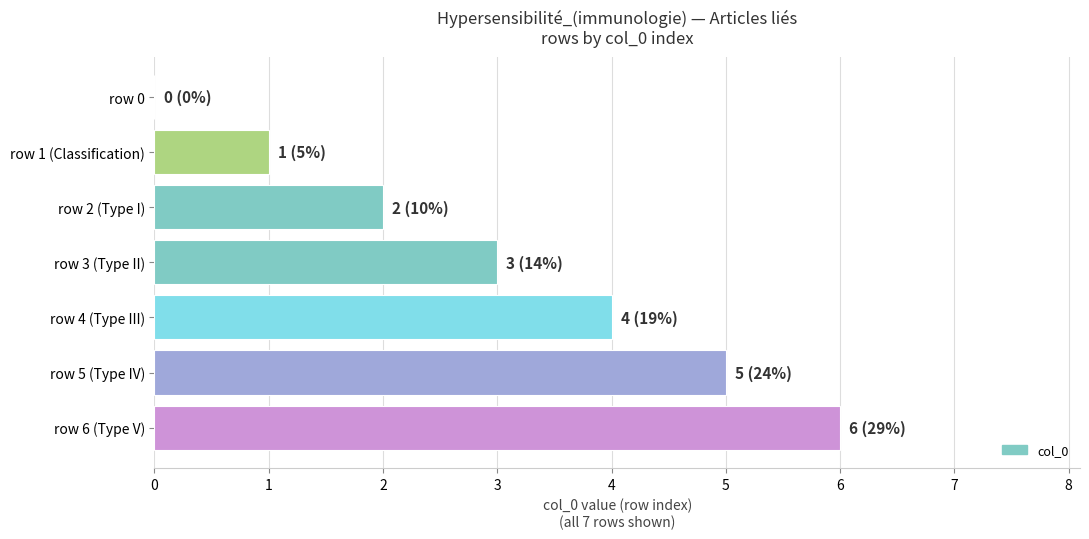

The value at row 5 (Type IV) is 5. True or false?

True